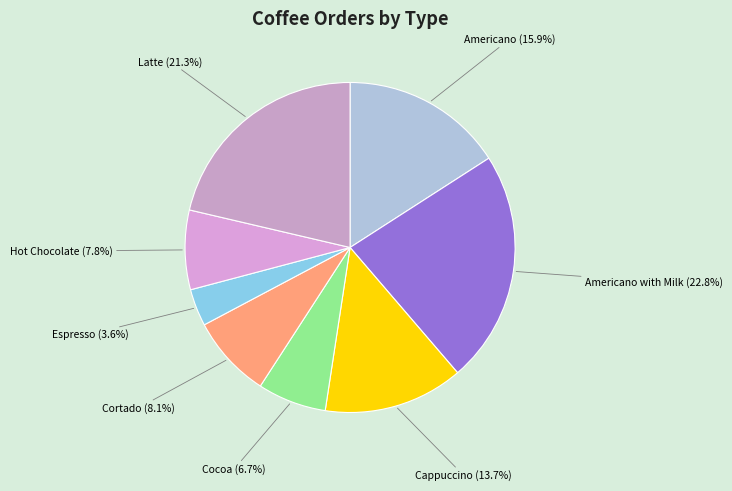

Which has a higher value, Cortado or Cappuccino?

Cappuccino